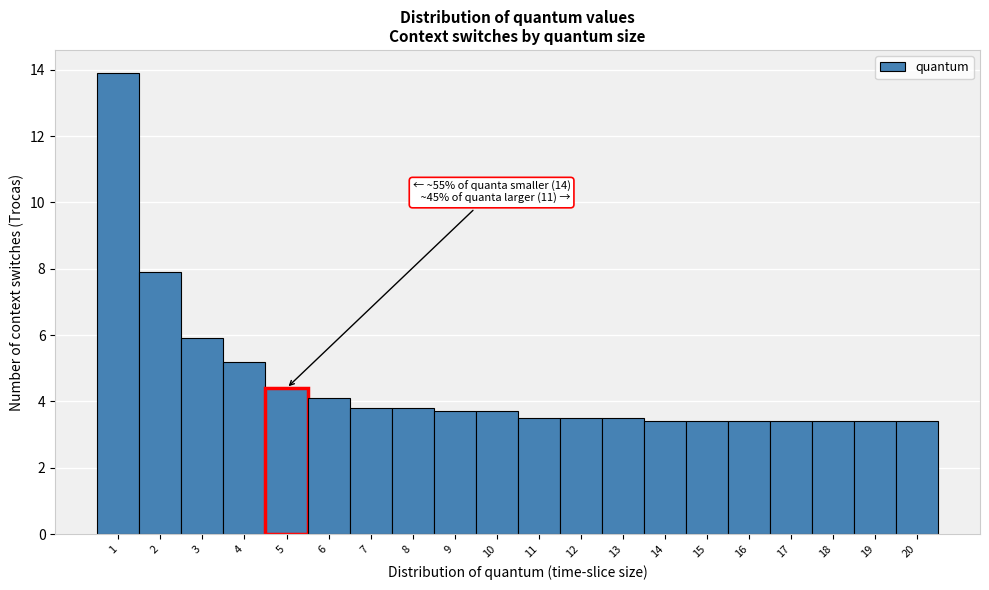

Which range on the x-axis has the tallest bar?

0.5 to 1.5